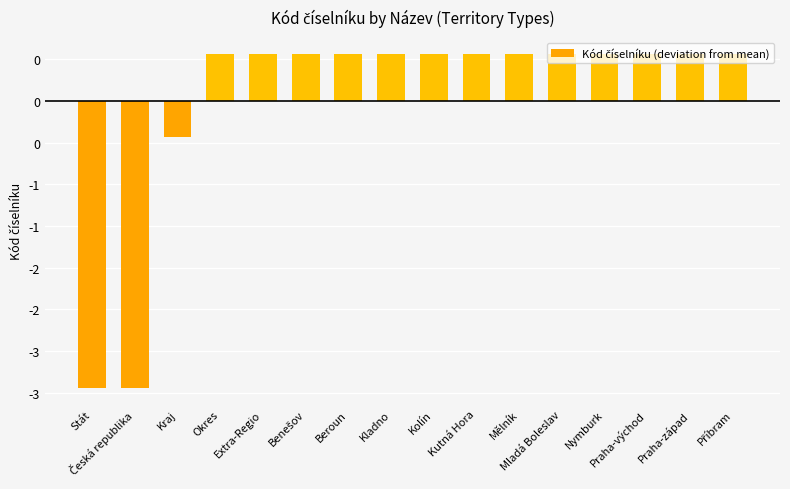

List the labels in order of value, smallest first.

Stát, Česká republika, Kraj, Okres, Extra-Regio, Benešov, Beroun, Kladno, Kolín, Kutná Hora, Mělník, Mladá Boleslav, Nymburk, Praha-východ, Praha-západ, Příbram